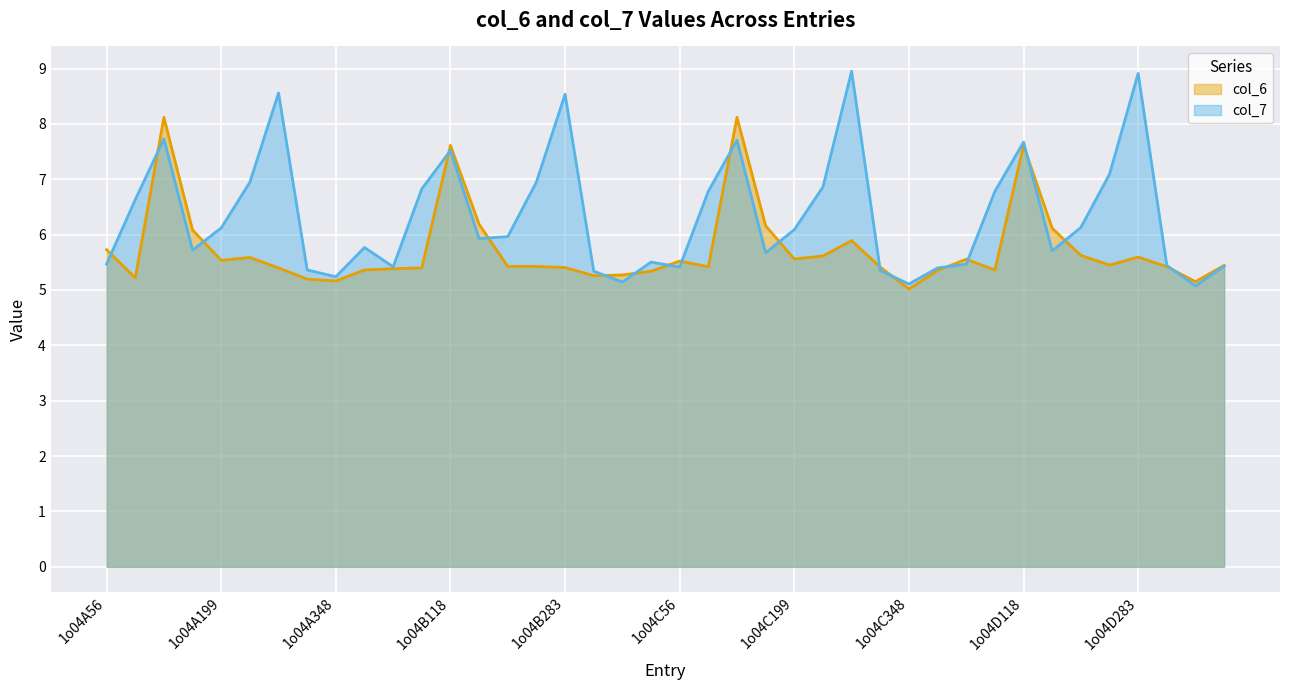

Between 1o04B118 and 1o04B283, which is larger?

1o04B118